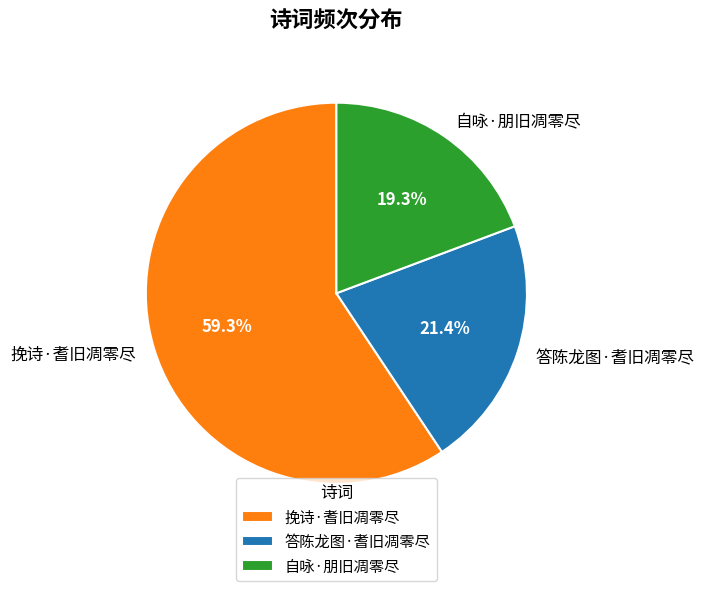

To the nearest percent, what is the combined percentage of 挽诗·耆旧凋零尽 and 自咏·朋旧凋零尽?

79%